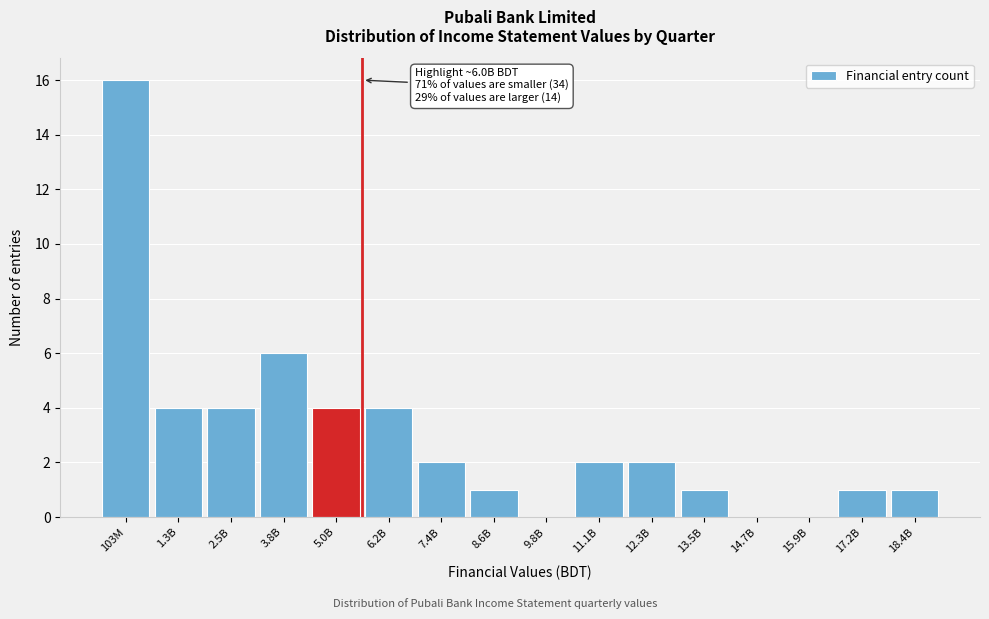

Reading left to right, list all the values displayed in this chart.

103M=16	1.3B=4	2.5B=4	3.8B=6	5.0B=4	6.2B=4	7.4B=2	8.6B=1	9.8B=0	11.1B=2	12.3B=2	13.5B=1	14.7B=0	15.9B=0	17.2B=1	18.4B=1